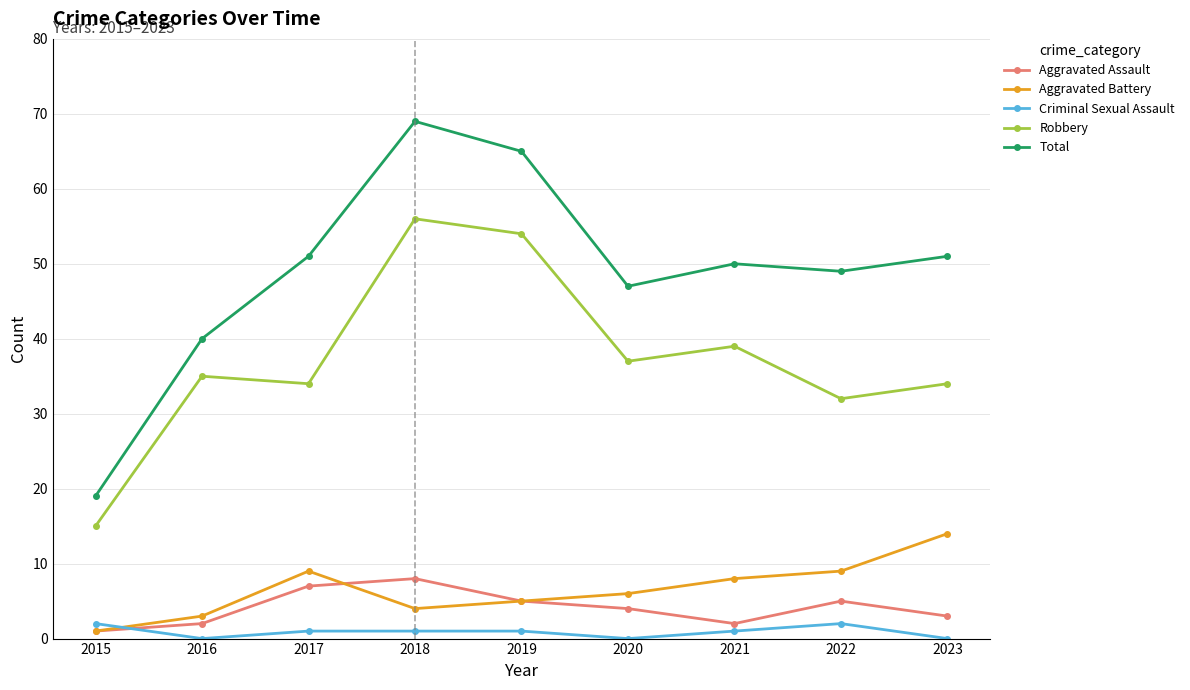

What is the average value of the Criminal Sexual Assault series?

1